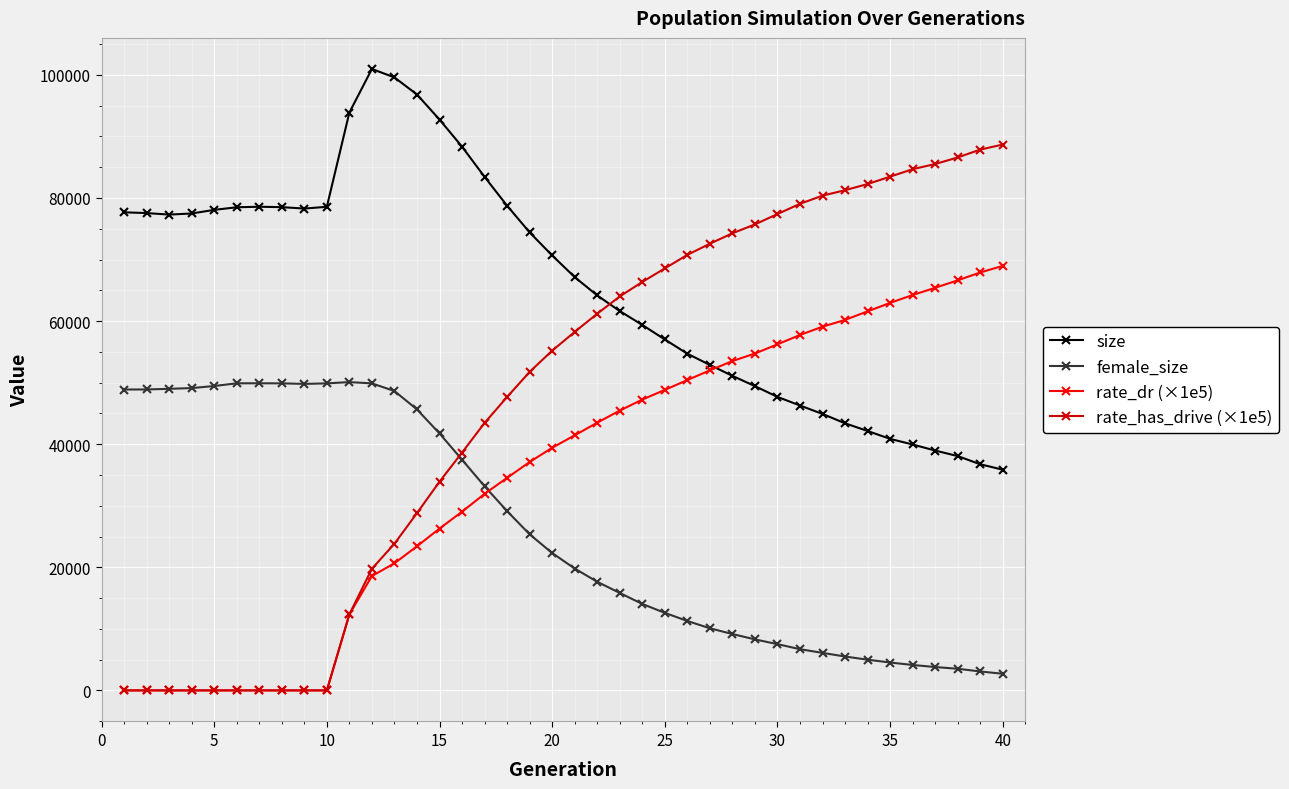

True or false: size and female_size intersect in this chart.

False